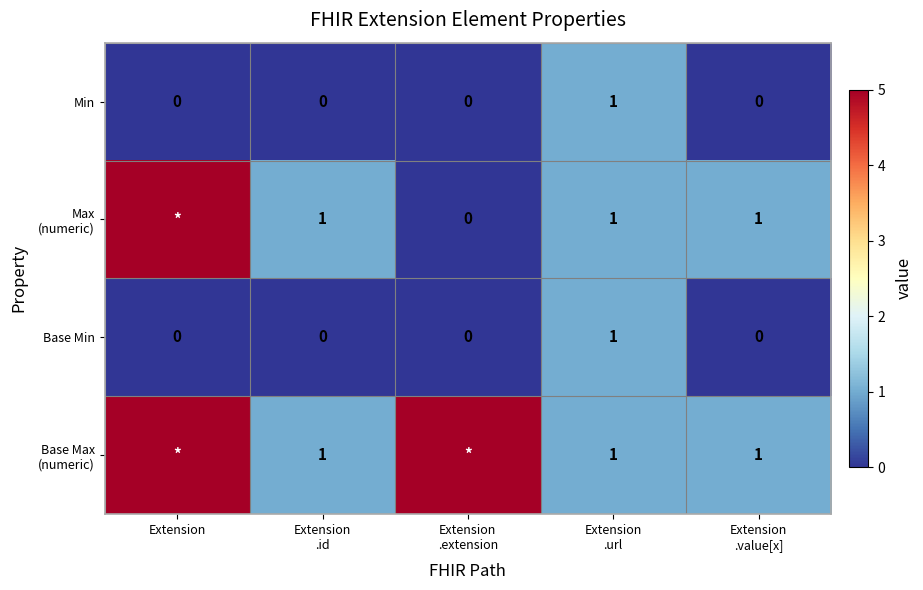

At which category does the chart reach its minimum across all series?

Extension